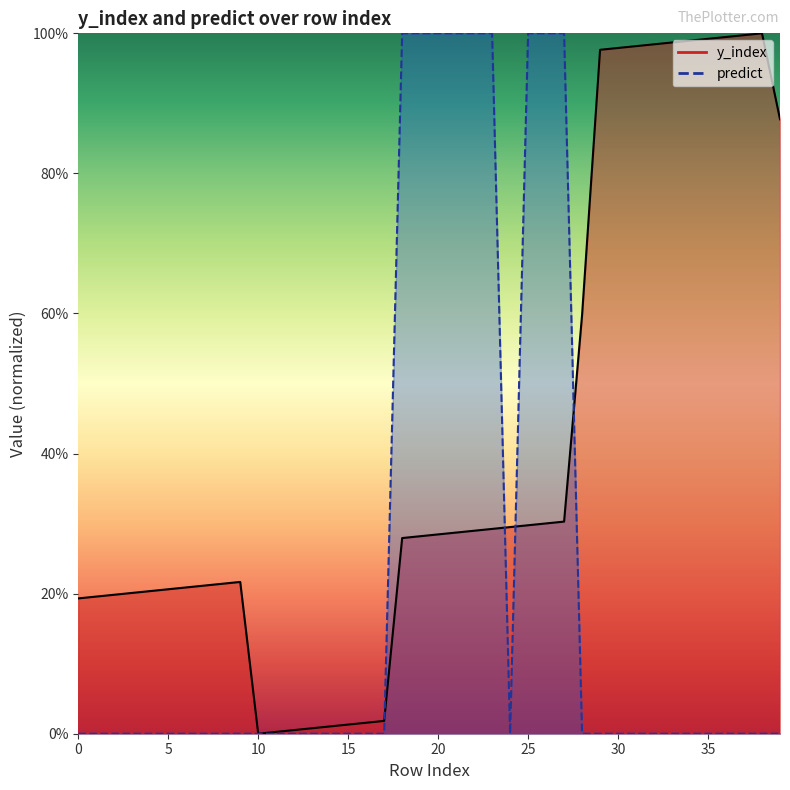

Which series changed the most between 12 and 13?

y_index